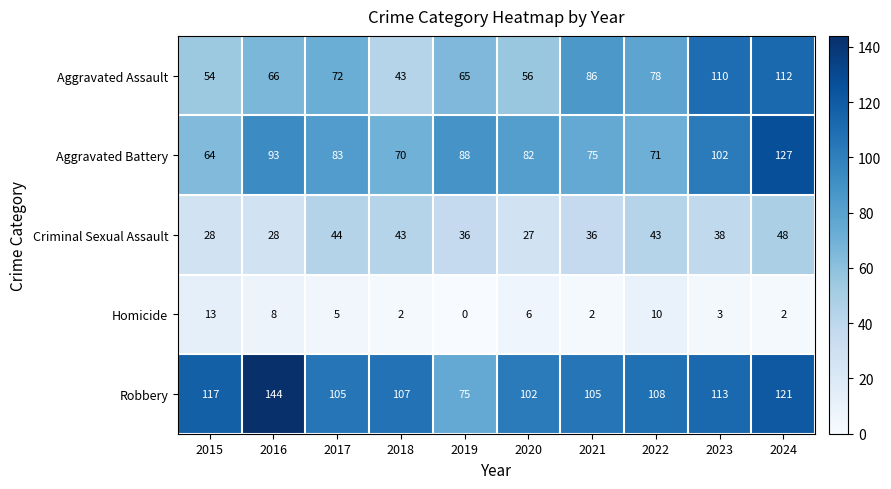

What is the total value across all series at 2015?

276